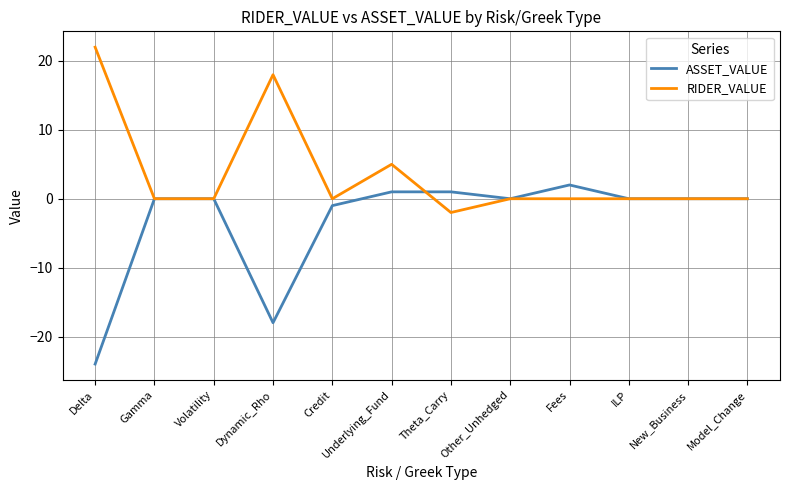

Is it true that ASSET_VALUE equals -8 at Dynamic_Rho?

False